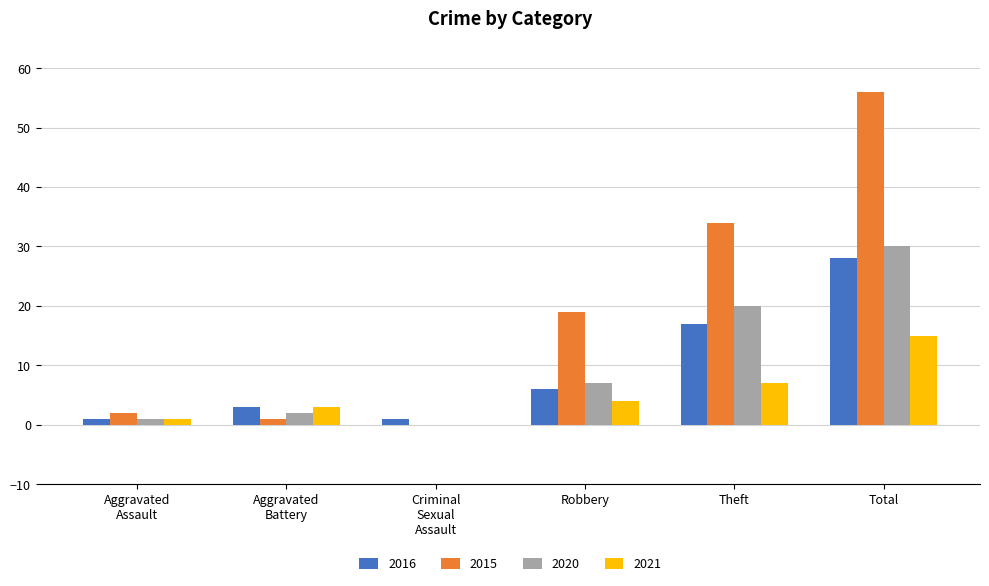

Reading left to right, extract all data points from this chart.

2016: 1	3	1	6	17	28
2015: 2	1	0	19	34	56
2020: 1	2	0	7	20	30
2021: 1	3	0	4	7	15